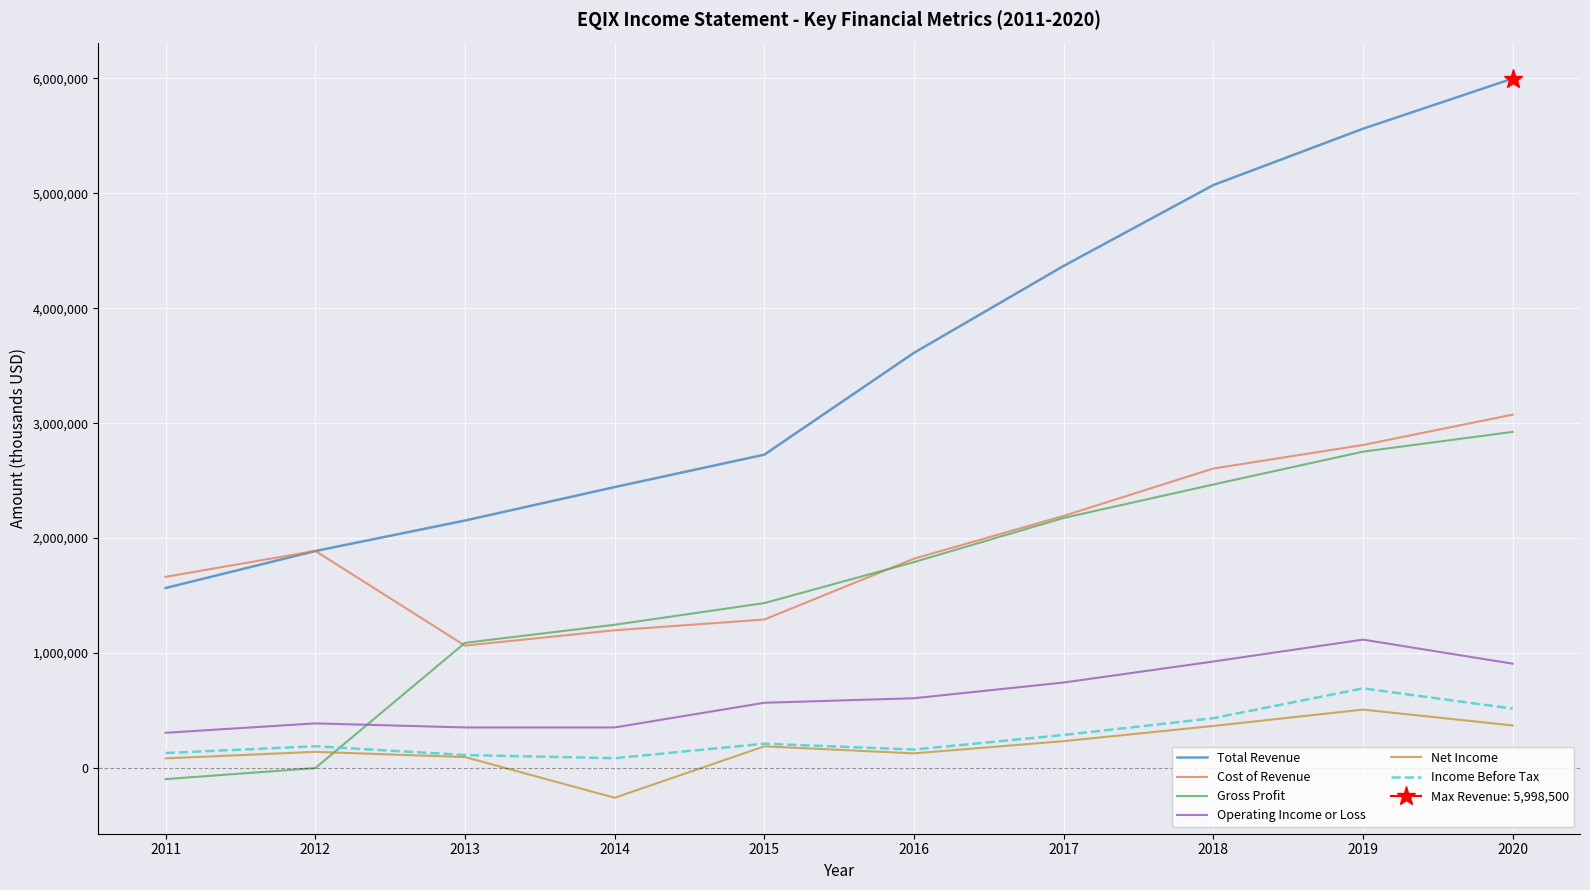

Reading right to left, what are all the values shown in this chart?

Total Revenue: 2020=5998500	2019=5562100	2018=5071700	2017=4368400	2016=3612000	2015=2725900	2014=2443800	2013=2152800	2012=1887400	2011=1565600
Cost of Revenue: 2020=3074300	2019=2810200	2018=2605500	2017=2193100	2016=1820900	2015=1291500	2014=1197900	2013=1064400	2012=1888600	2011=1662900
Gross Profit: 2020=2924200	2019=2752000	2018=2466200	2017=2175300	2016=1791100	2015=1434400	2014=1245900	2013=1088400	2012=-1200	2011=-97300
Operating Income or Loss: 2020=907100	2019=1116800	2018=926000	2017=743200	2016=606500	2015=567100	2014=352300	2013=352400	2012=387700	2011=305900
Net Income: 2020=369800	2019=507500	2018=365400	2017=233000	2016=126800	2015=187800	2014=-259500	2013=94700	2012=140000	2011=83300
Income Before Tax: 2020=516200	2019=692600	2018=433000	2017=286800	2016=159900	2015=211000	2014=84700	2013=112300	2012=188600	2011=129700